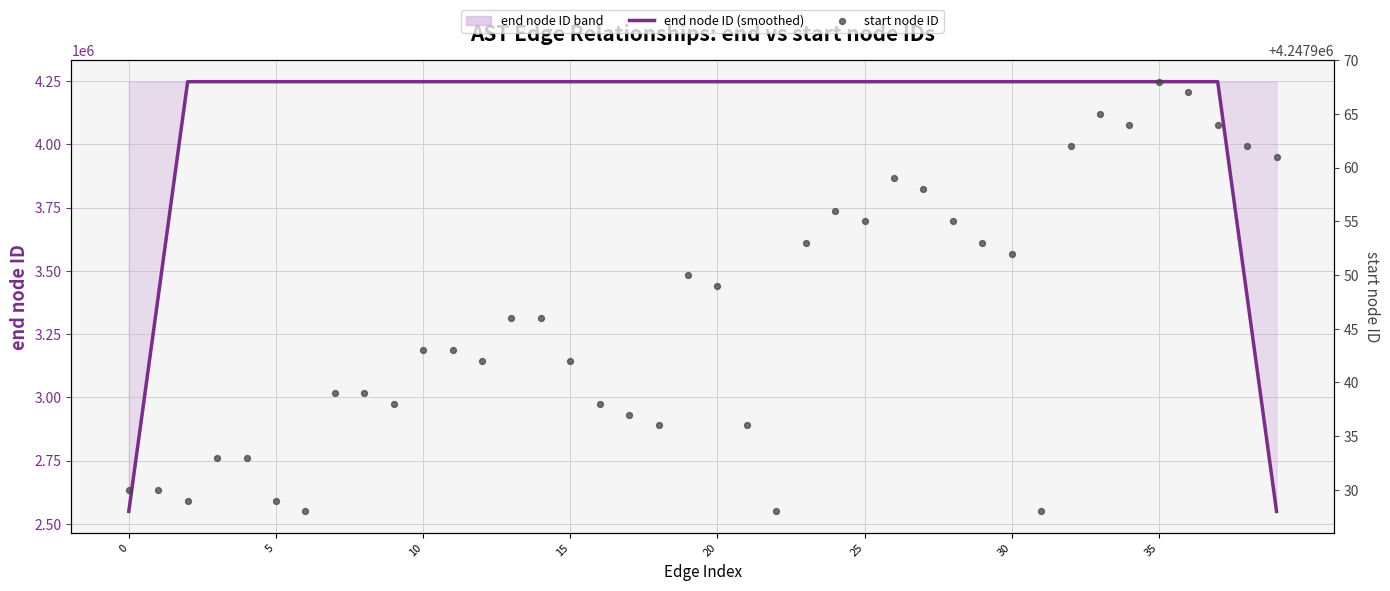

Which series has the largest Y range (max minus min)?

end node ID (smoothed)